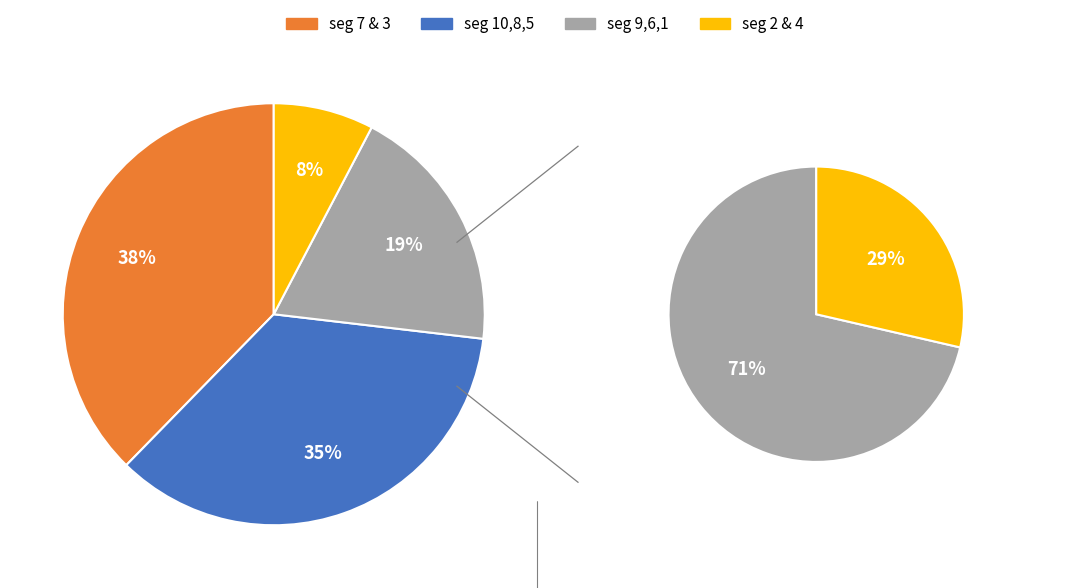

To the nearest percent, what is the combined percentage of signal segment 3 and signal segment 2?

23%